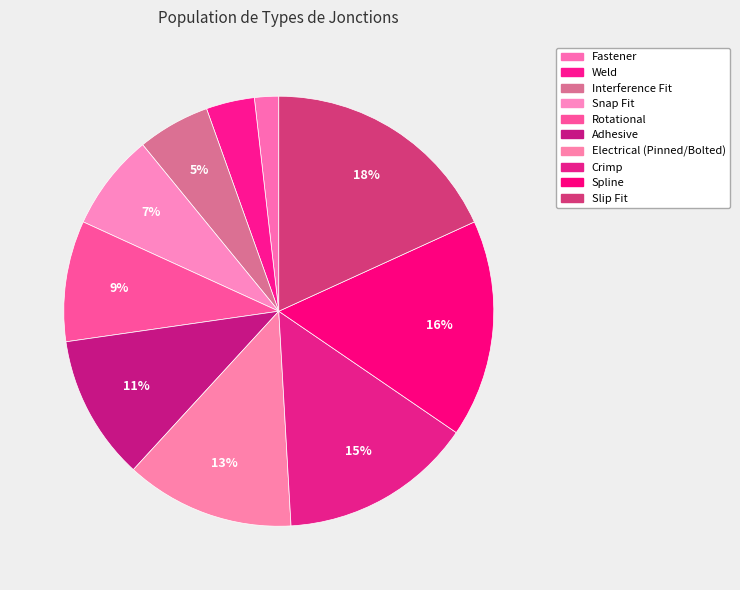

Does Fastener account for over 50% of the chart?

No